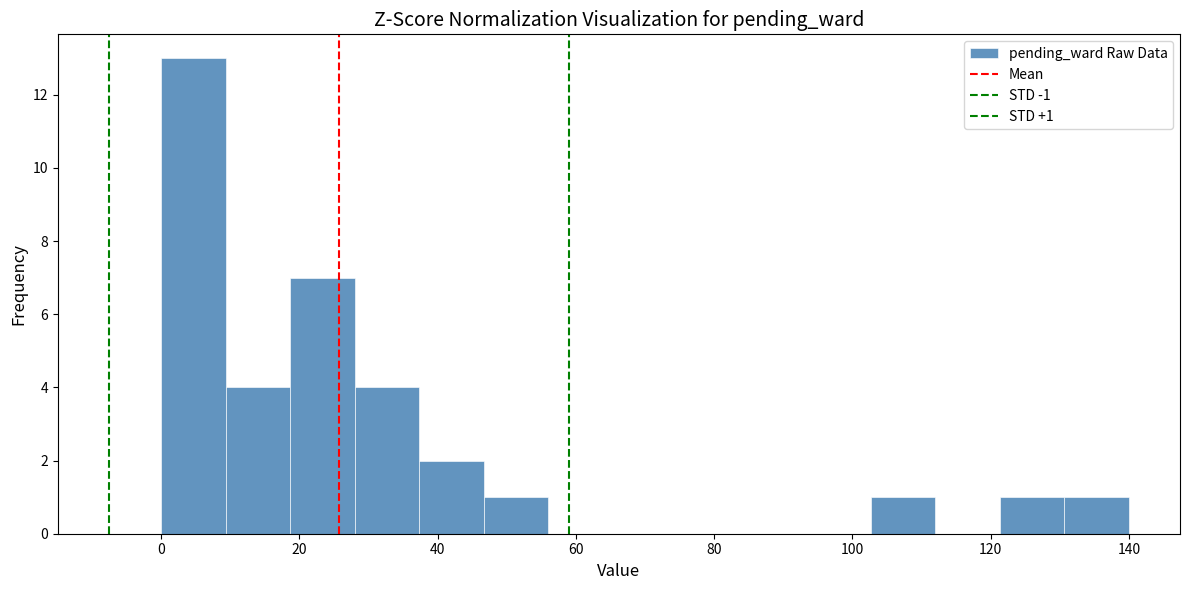

Over which range of the x-axis is the bar tallest?

0 to 10